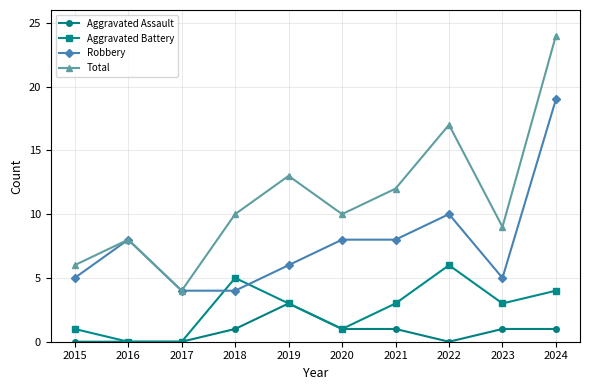

What is the greatest value displayed?

24